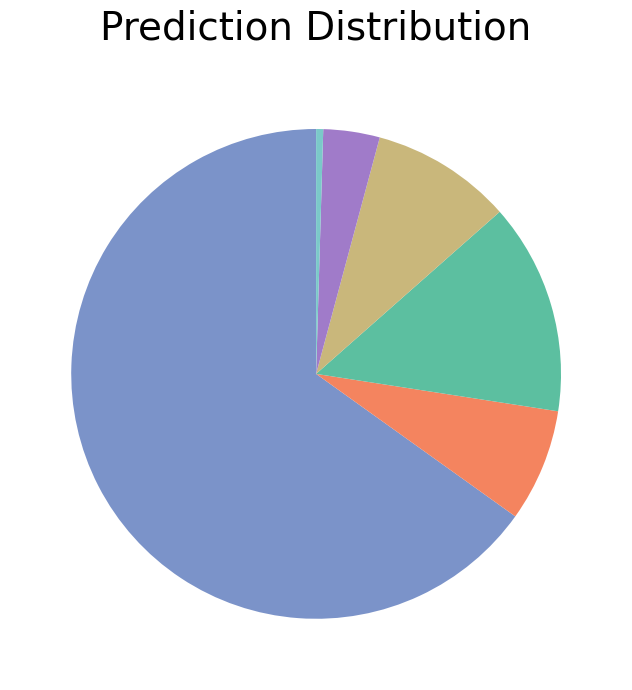

Is there a majority slice in this chart?

Yes